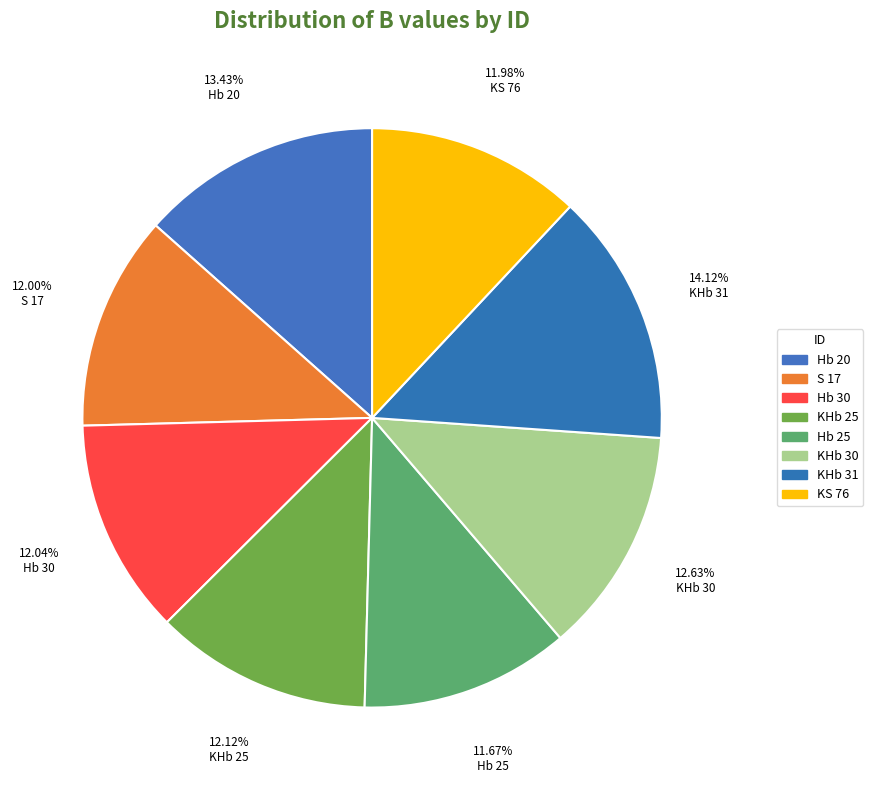

Count the number of slices in the pie.

8